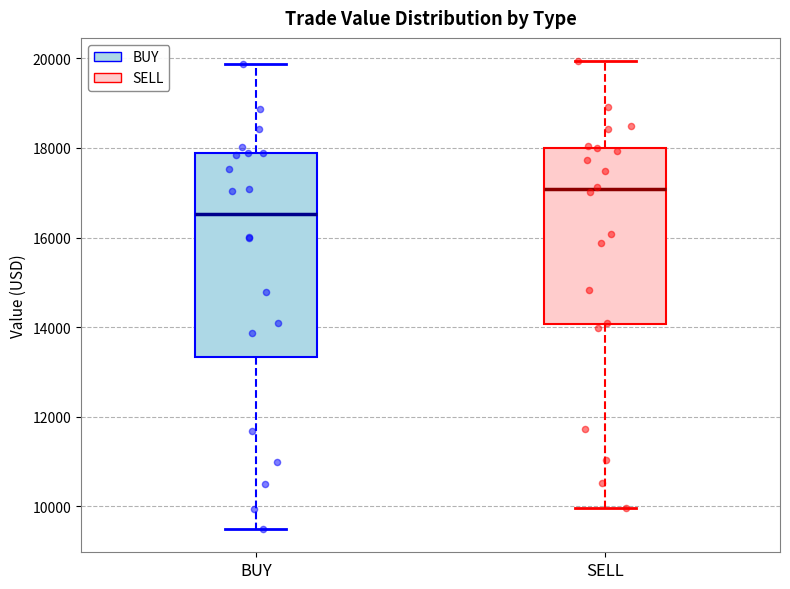

Comparing the boxes themselves (not the whiskers), which one is the tallest?

BUY